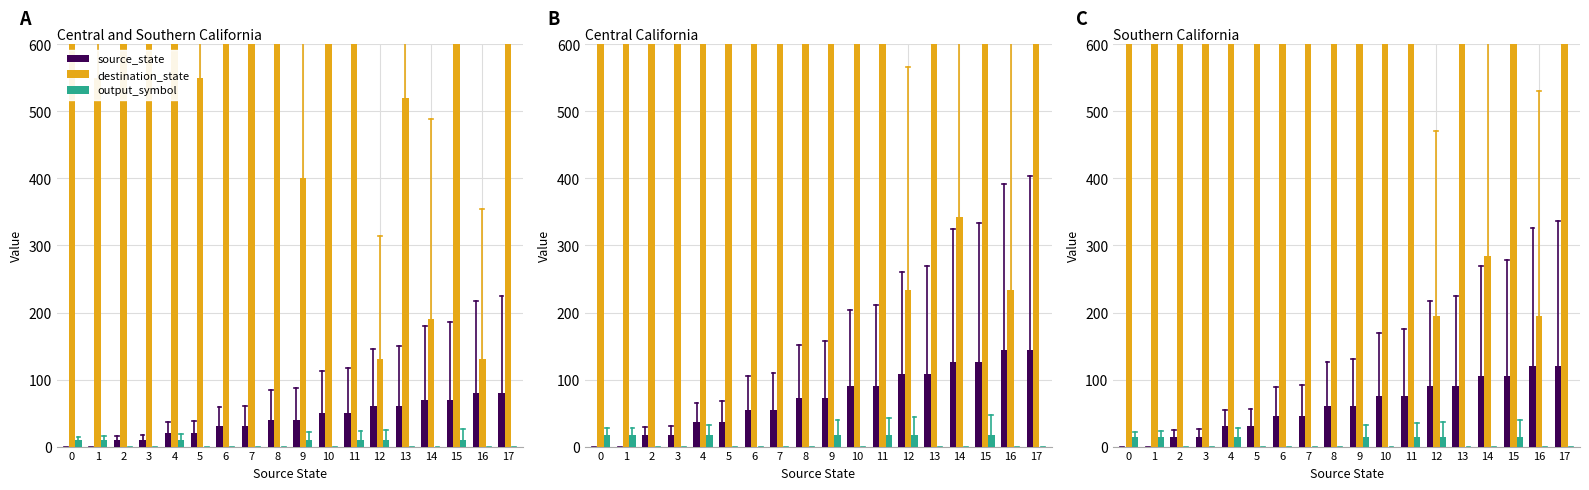

What is the average value of the output_symbol series?

6